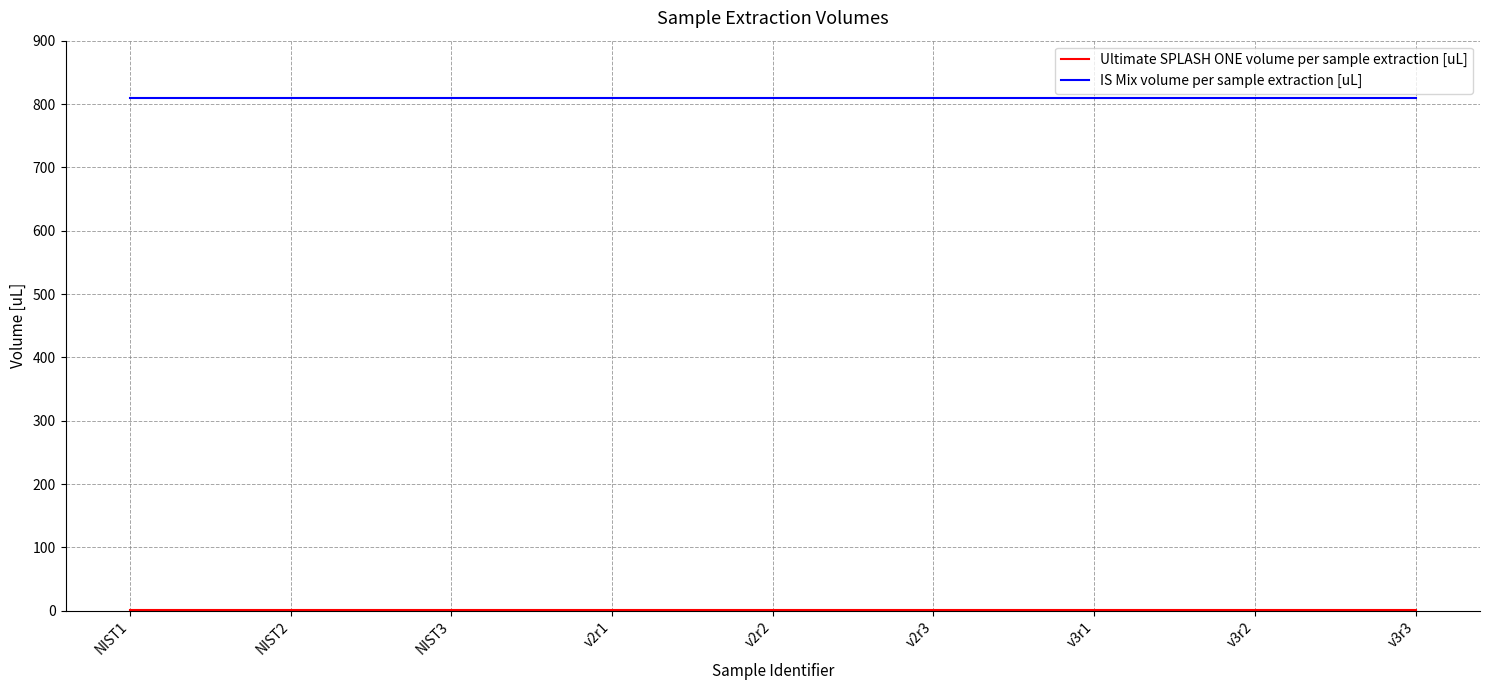

What is the maximum value shown in the chart?

810